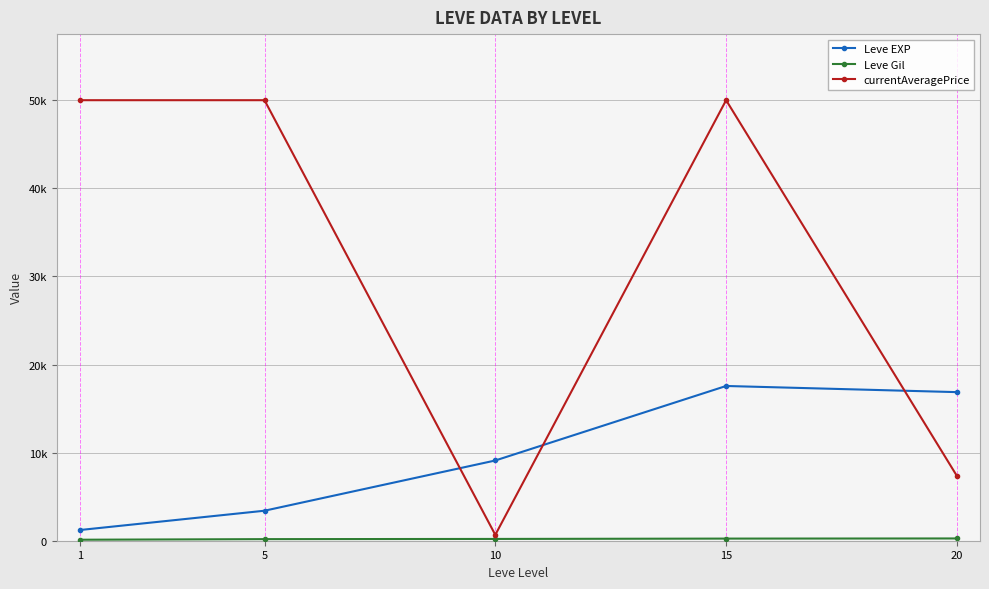

Reading right to left, extract all data points from this chart.

Leve EXP: 16865.0	17563.3	9106.7	3405.0	1213.3
Leve Gil: 257.0	241.3	202.8	180.0	113.3
currentAveragePrice: 7351.7	50000.0	666.3	50000.0	50000.0